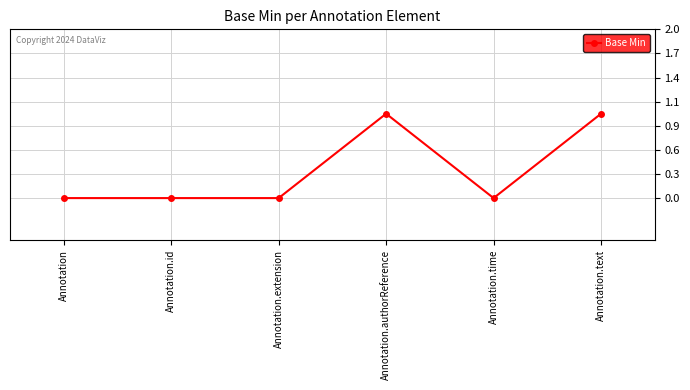

What is the change in value from Annotation.time to Annotation.text?

+1